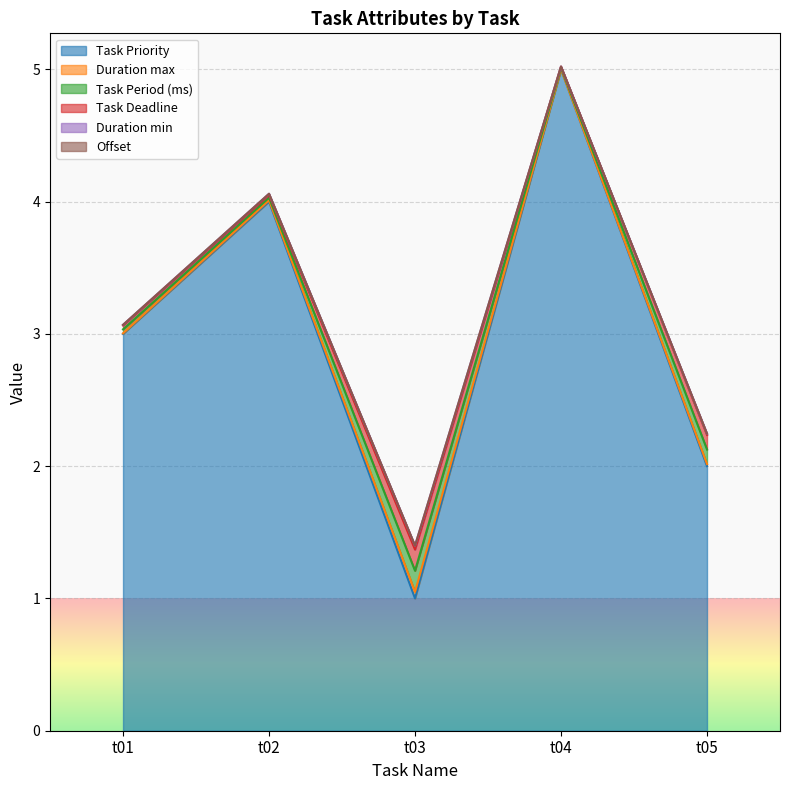

Count the number of categories in the chart.

5